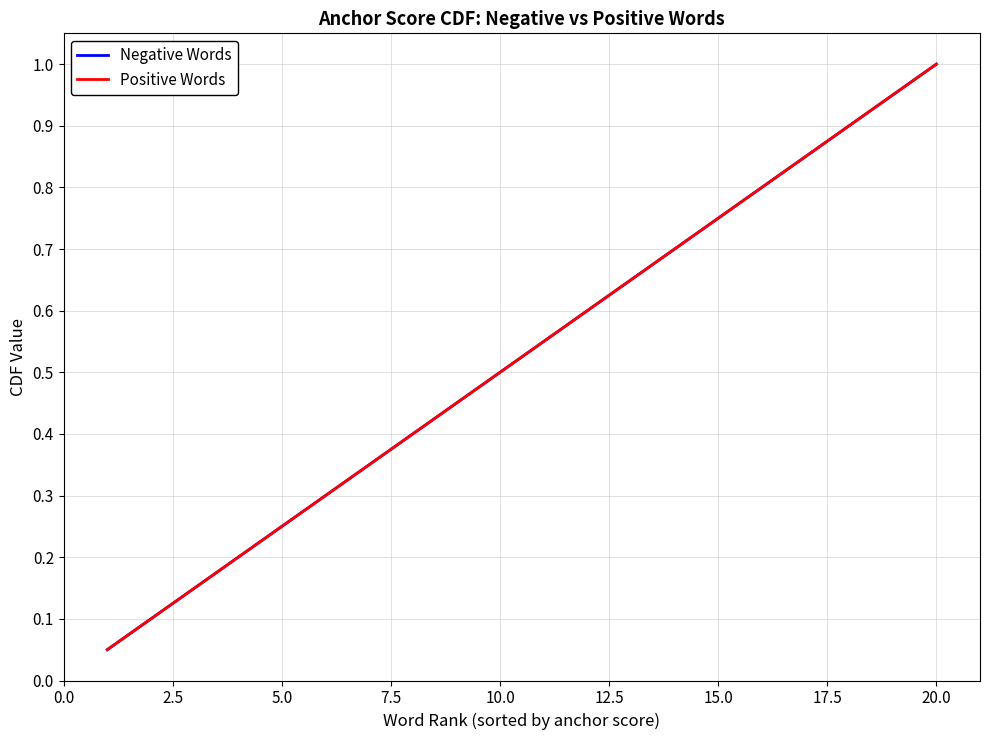

Is this an area chart (filled region under the line)?

No